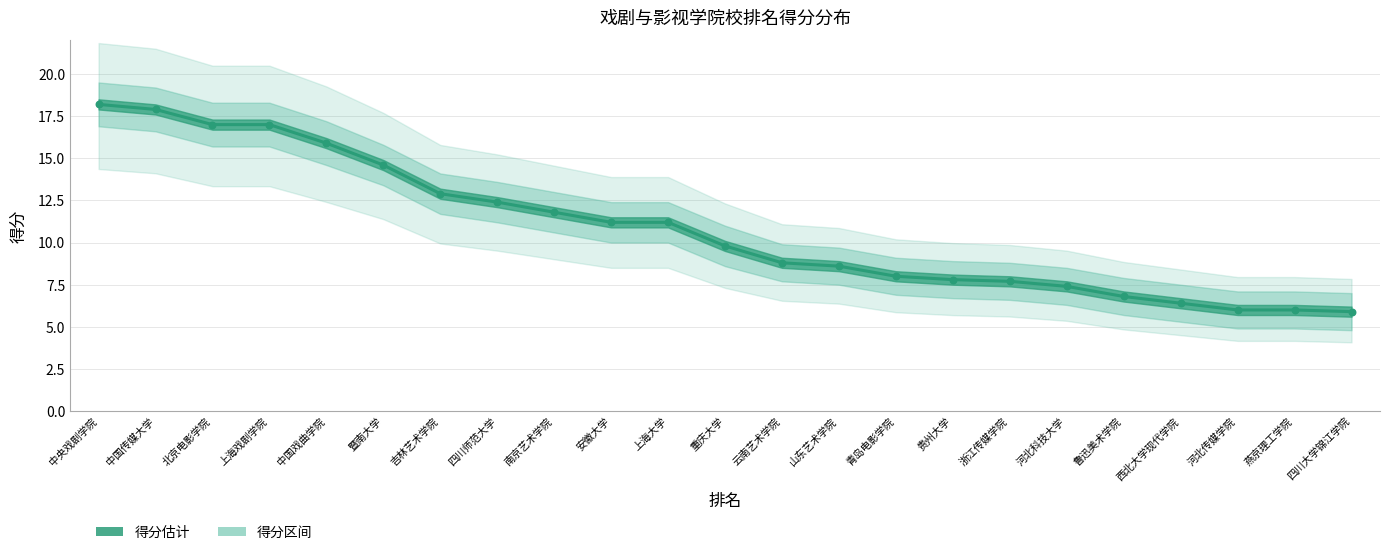

What is the total value across all series at 中央戏剧学院?

36.4